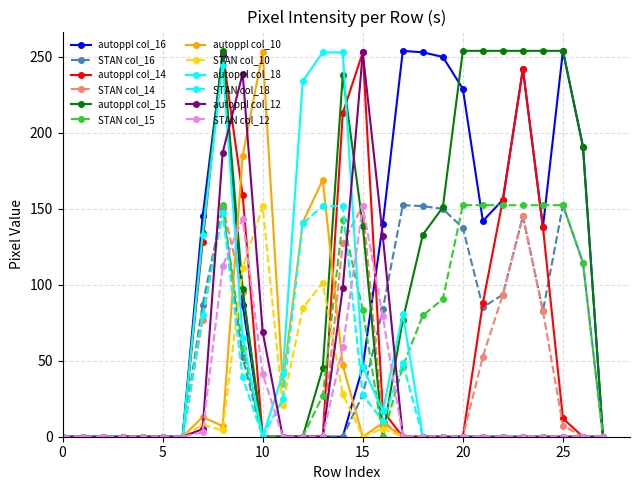

True or false: autoppl col_15 has more than 0 points higher than both neighbors.

True